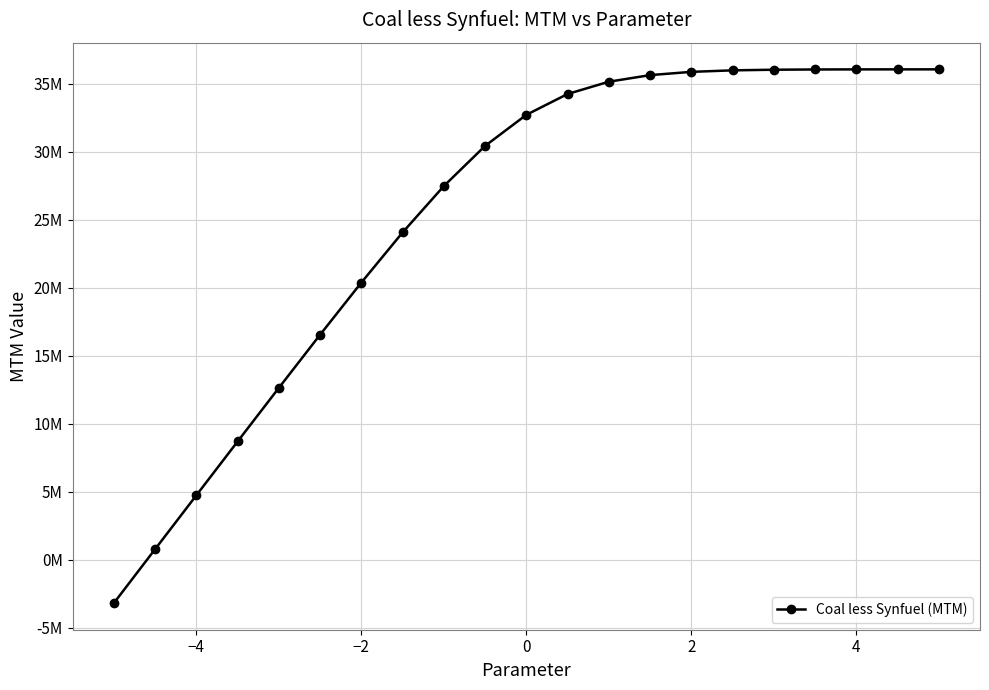

Is this an area chart (filled region under the line)?

No